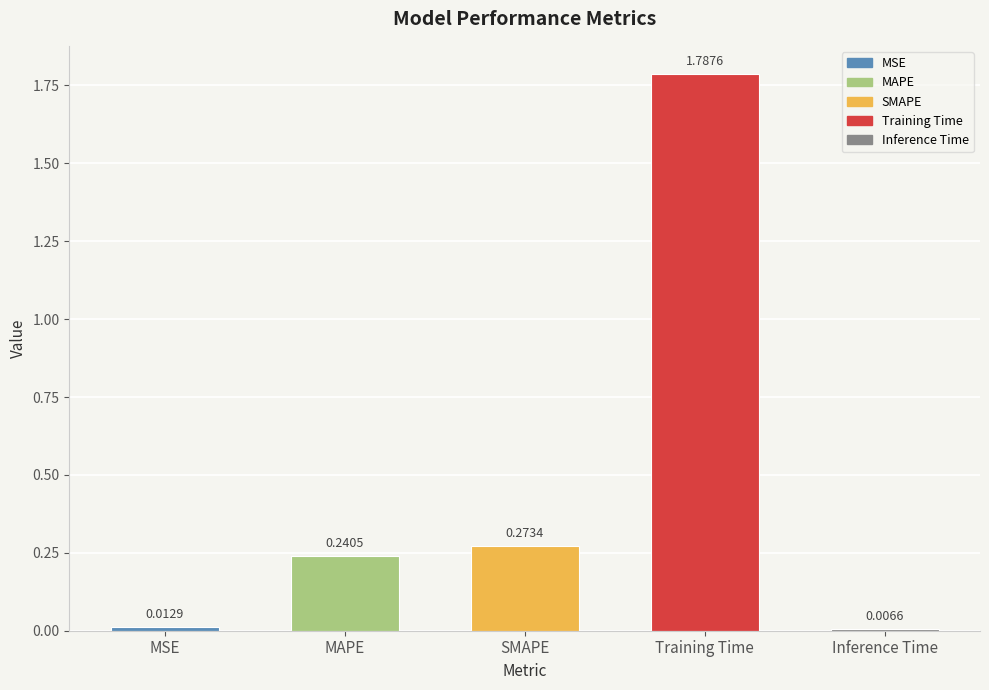

Between MSE and Training Time, which is larger?

Training Time